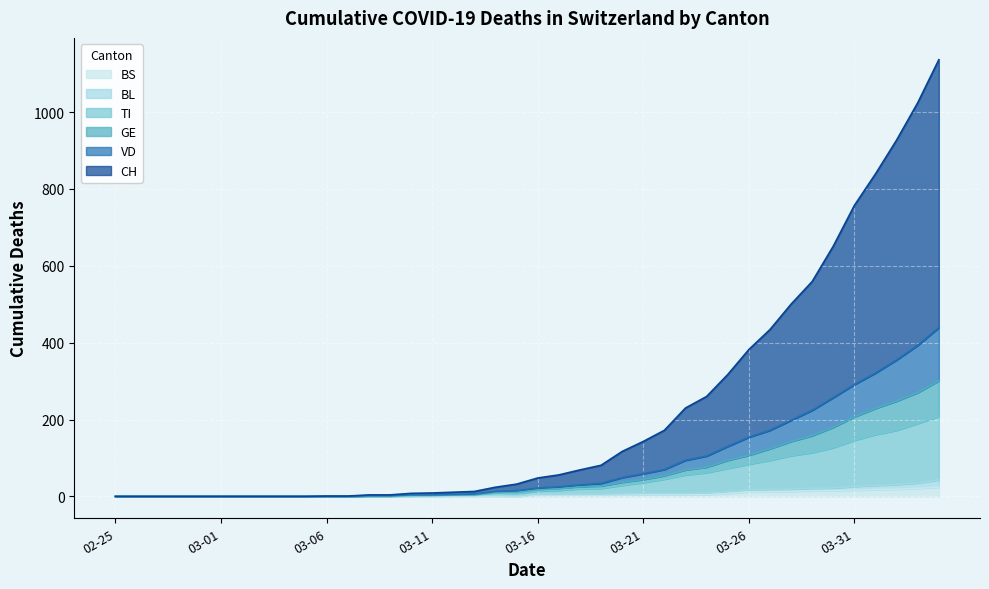

Which series has the largest total across all categories?

CH